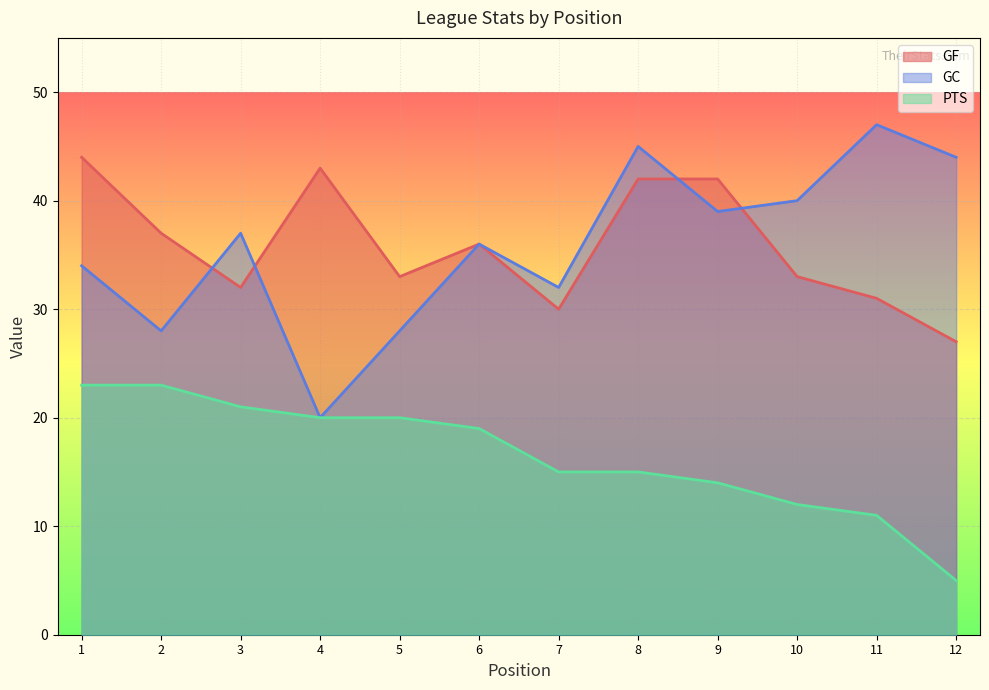

The PTS series shows 20 at 4. True or false?

True